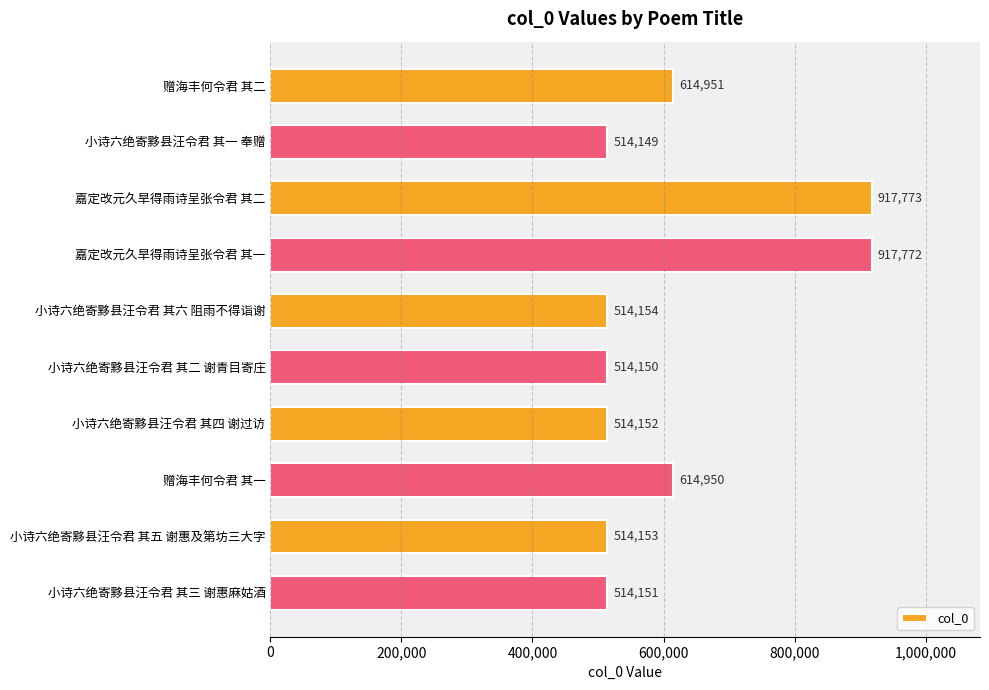

What is the label of the 8th bar from the bottom?

嘉定改元久旱得雨诗呈张令君 其二